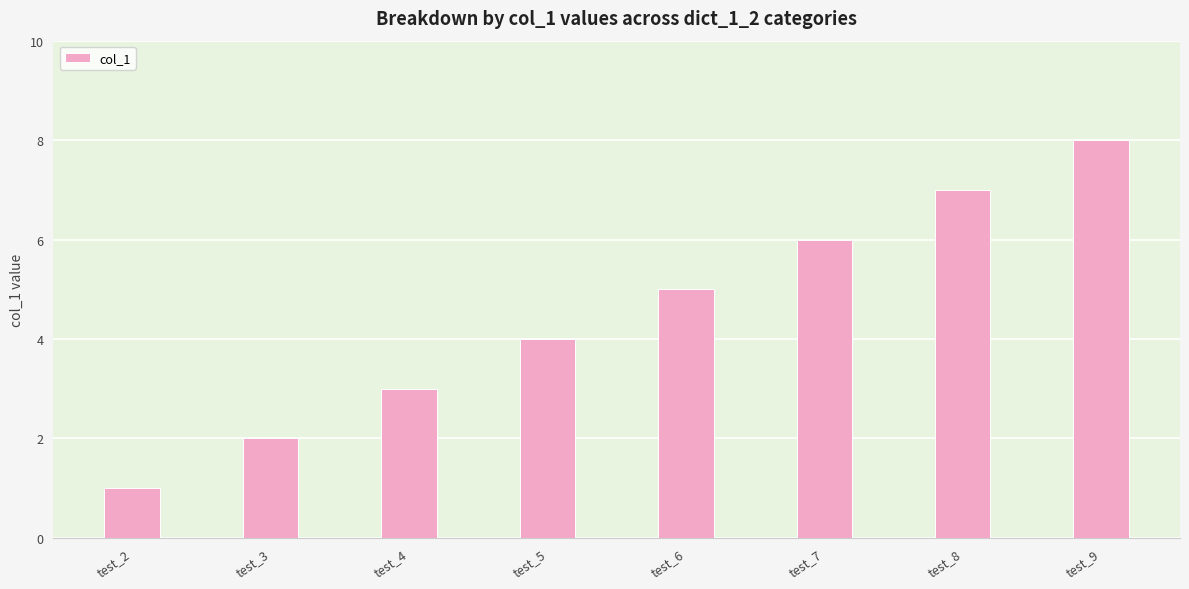

Approximately how many times larger is the value at test_6 compared to test_8?

0.7